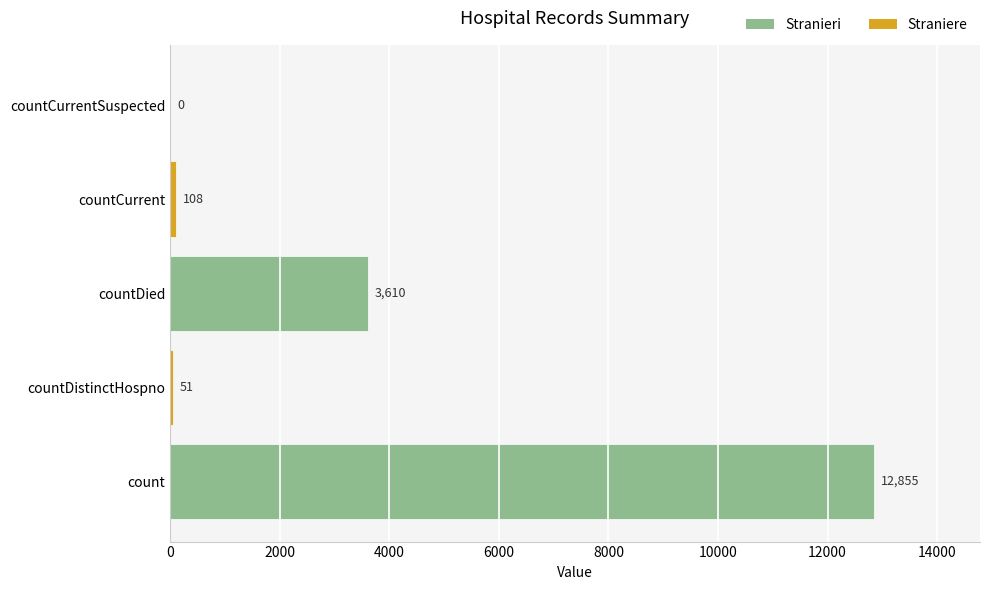

Where is the data nearest to the value 6427?

countDied